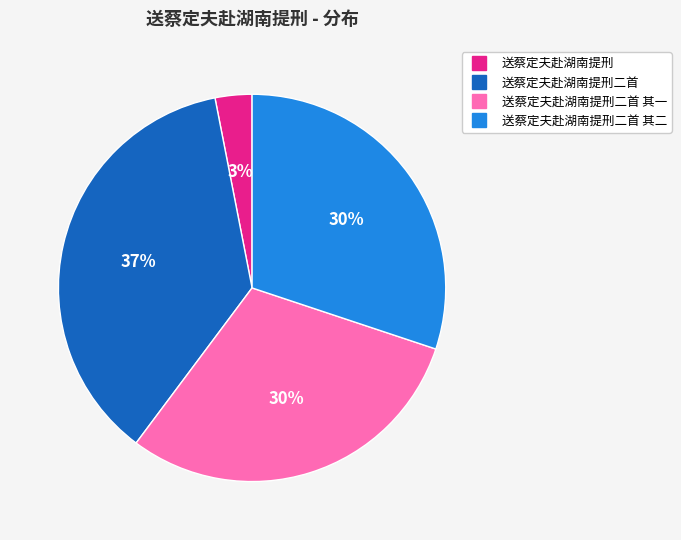

To the nearest percent, what is the average slice percentage?

25%